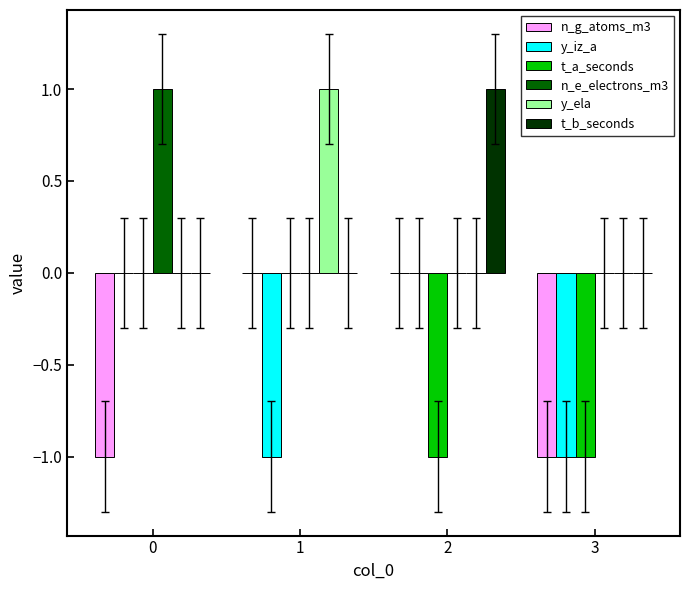

The value of t_a_seconds at 3 is -1. True or false?

True